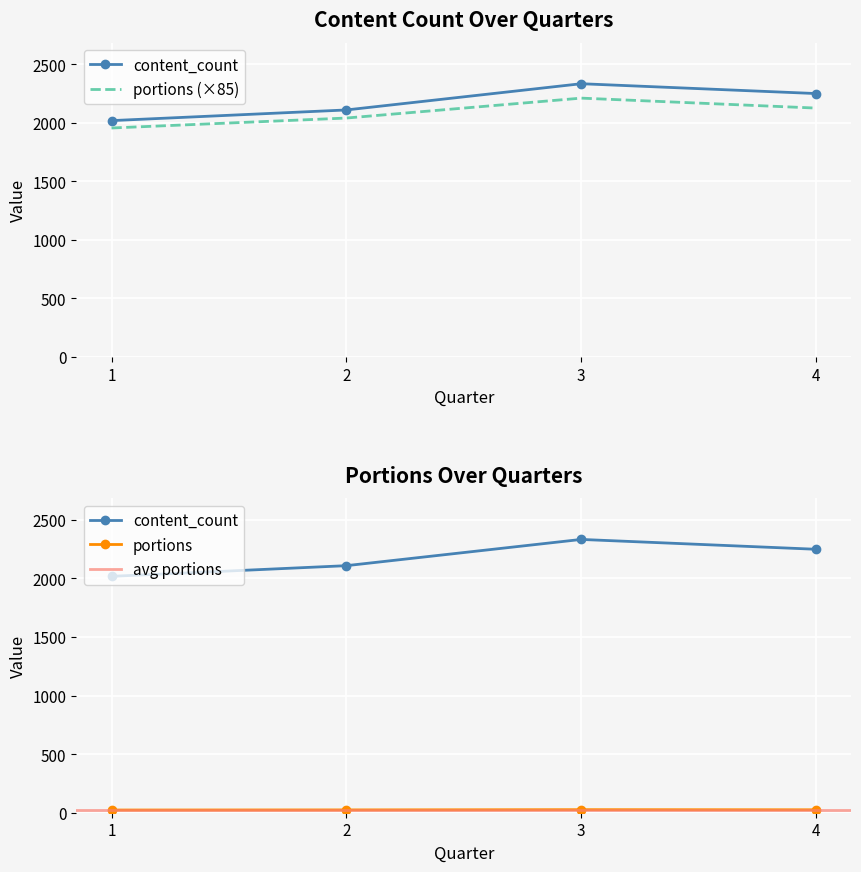

True or false: content_count and portions cross at least once.

False